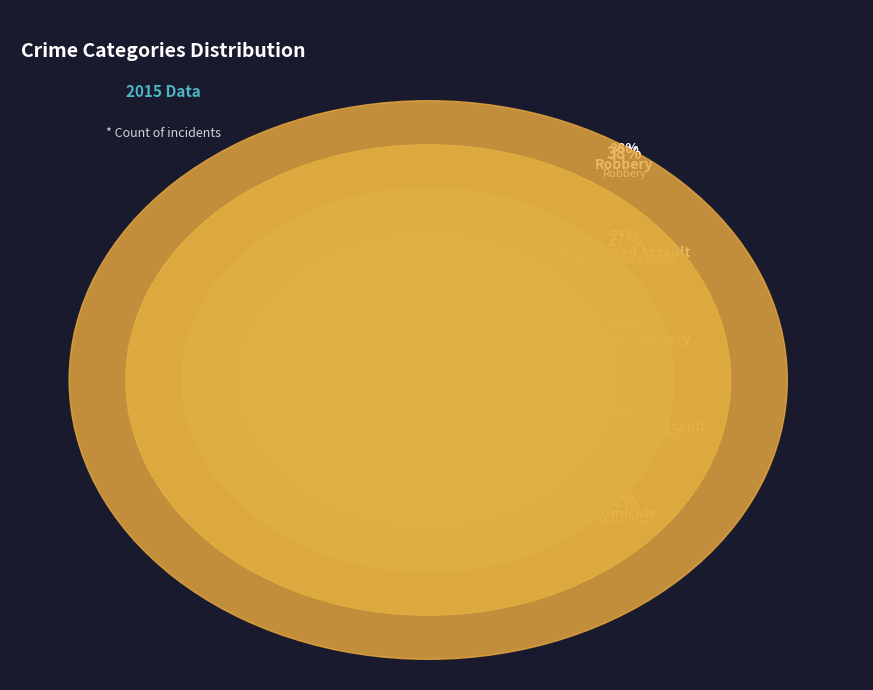

The Aggravated Assault slice represents 27% of the pie. True or false?

True